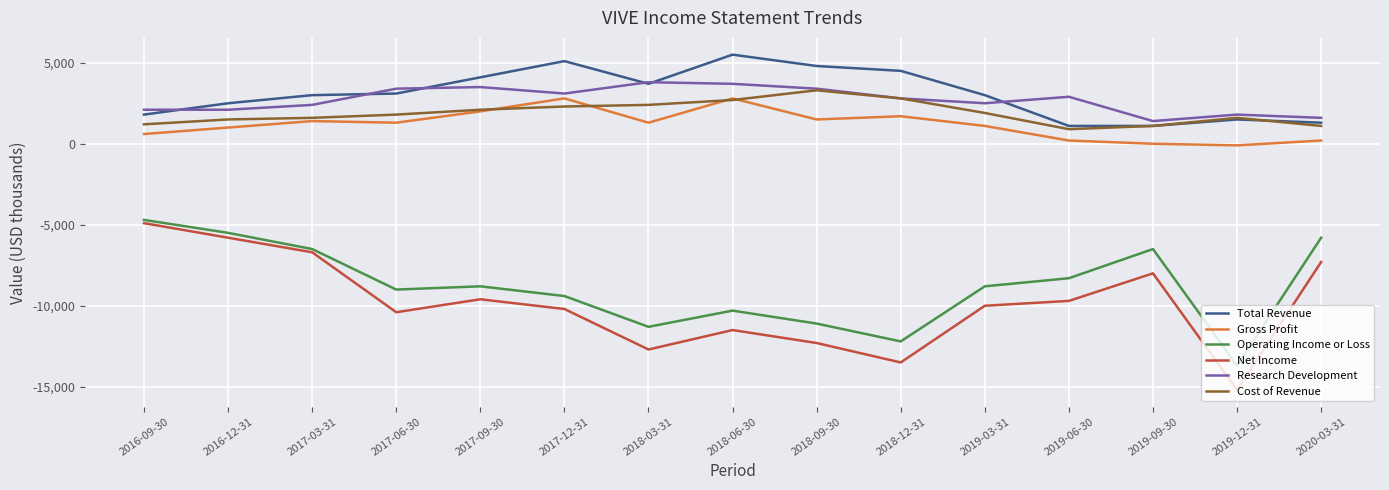

The Operating Income or Loss series shows -6500 at 2017-03-31. True or false?

True